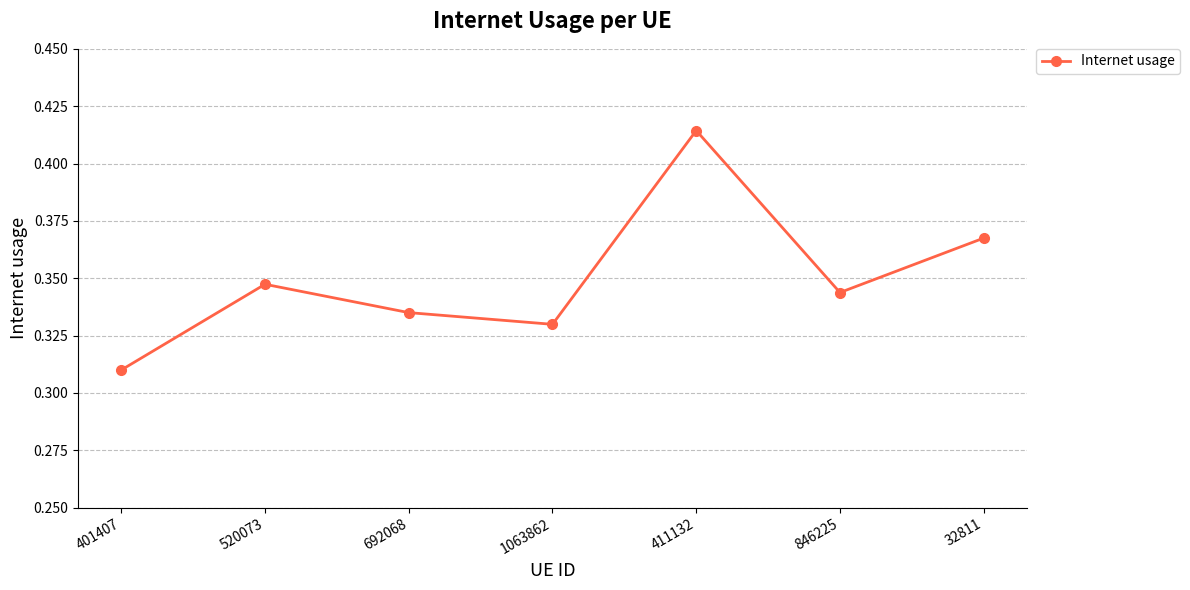

What is the label of the 1st point from the left?

401407